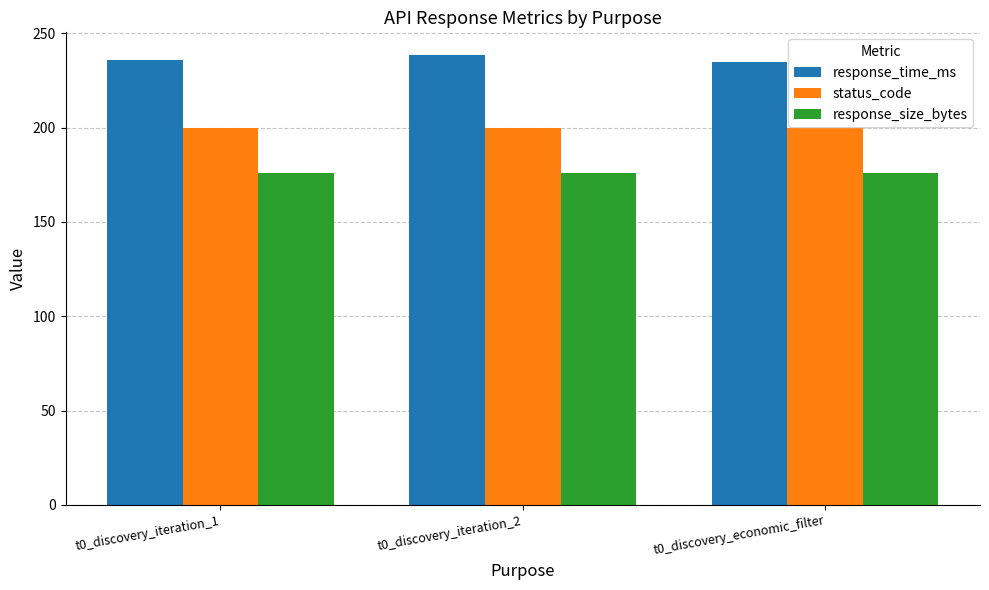

What are all the series names shown in the legend?

response_time_ms, status_code, response_size_bytes